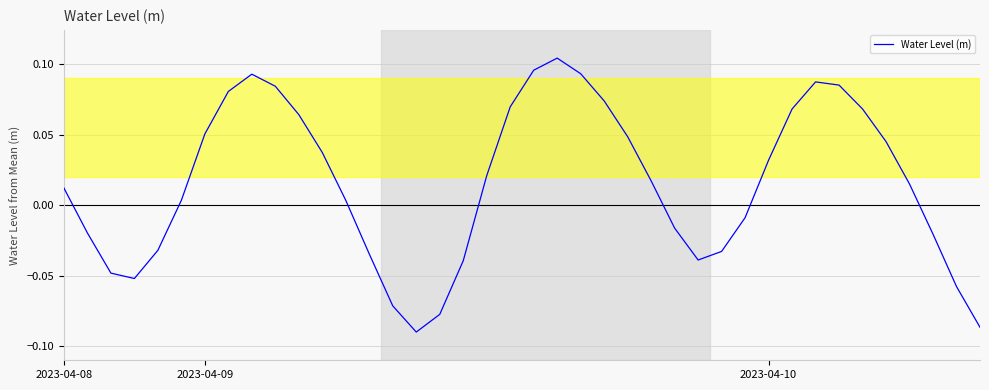

How many lines are shown in the chart?

1